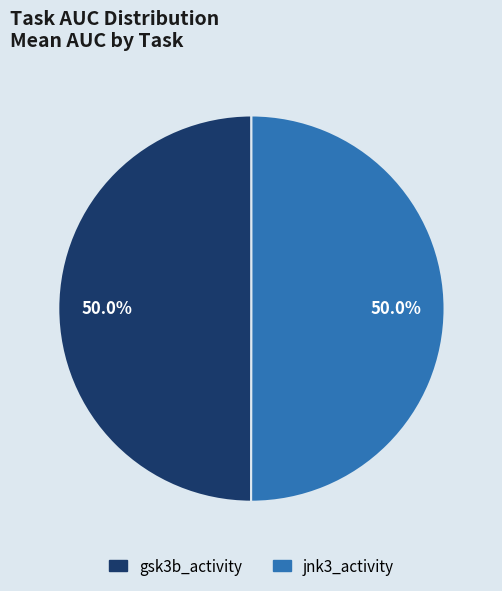

What percentage do gsk3b_activity and jnk3_activity together represent?

100.0%